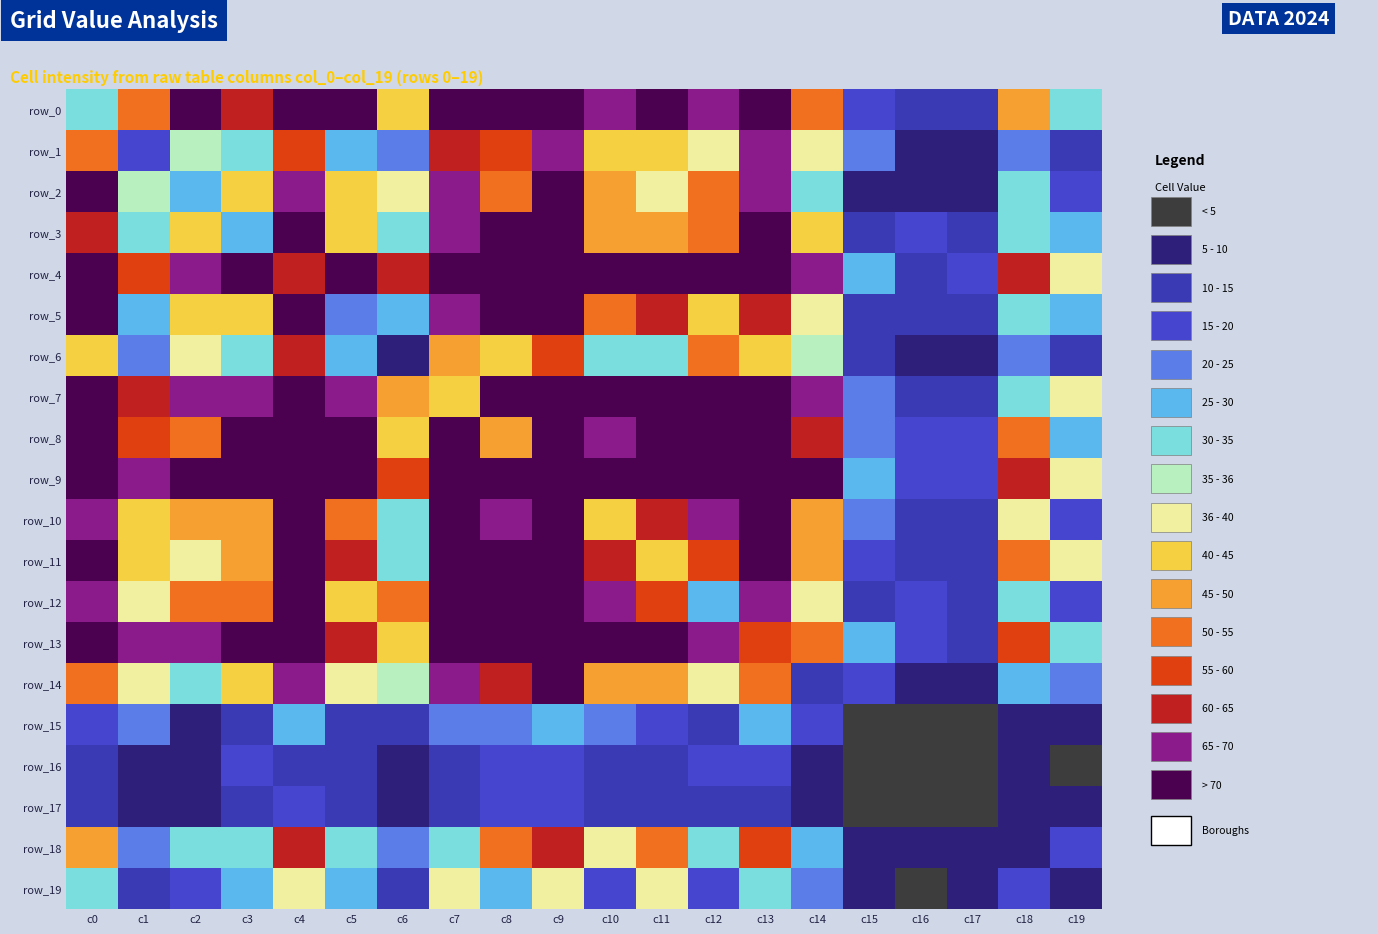

How many data points in row_7 are above 67?

8